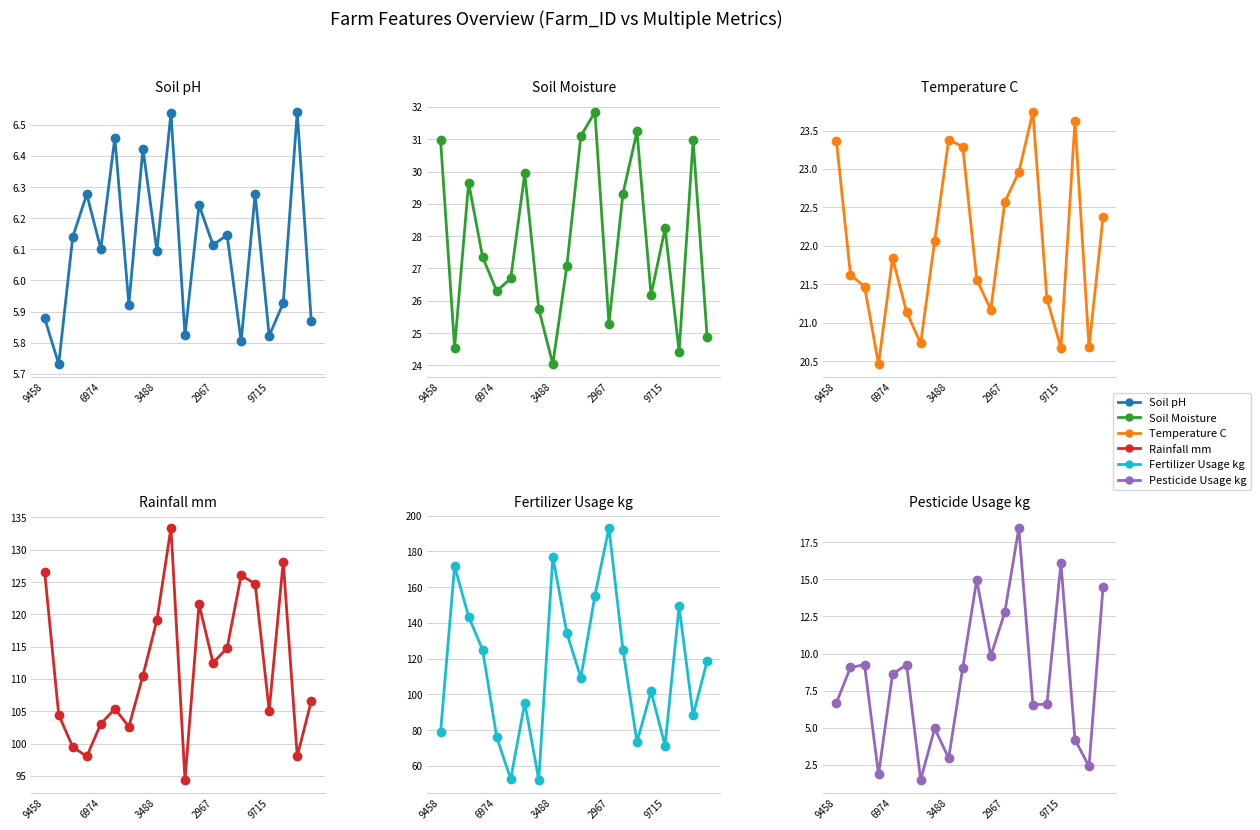

Reading right to left, transcribe all the data shown in this chart.

Soil_pH: 5.9	6.5	5.9	5.8	6.3	5.8	6.1	6.1	6.2	5.8	6.5	6.1	6.4	5.9	6.5	6.1	6.3	6.1	5.7	5.9
Soil_Moisture: 24.9	31.0	24.4	28.2	26.2	31.2	29.3	25.3	31.8	31.1	27.1	24.0	25.7	29.9	26.7	26.3	27.4	29.6	24.6	31.0
Temperature_C: 22.4	20.7	23.6	20.7	21.3	23.7	23.0	22.6	21.2	21.6	23.3	23.4	22.1	20.7	21.1	21.8	20.5	21.5	21.6	23.4
Rainfall_mm: 106.6	98.1	128.1	105.1	124.7	126.0	114.8	112.5	121.6	94.4	133.4	119.2	110.5	102.6	105.4	103.1	98.0	99.5	104.4	126.5
Fertilizer_Usage_kg: 118.7	88.2	149.2	71.4	101.6	73.3	124.9	193.1	155.2	109.3	134.2	177.1	52.1	95.3	52.6	76.1	124.8	143.5	171.7	78.8
Pesticide_Usage_kg: 14.5	2.4	4.2	16.1	6.6	6.6	18.5	12.8	9.8	15.0	9.0	3.0	5.0	1.5	9.2	8.6	1.9	9.2	9.1	6.7